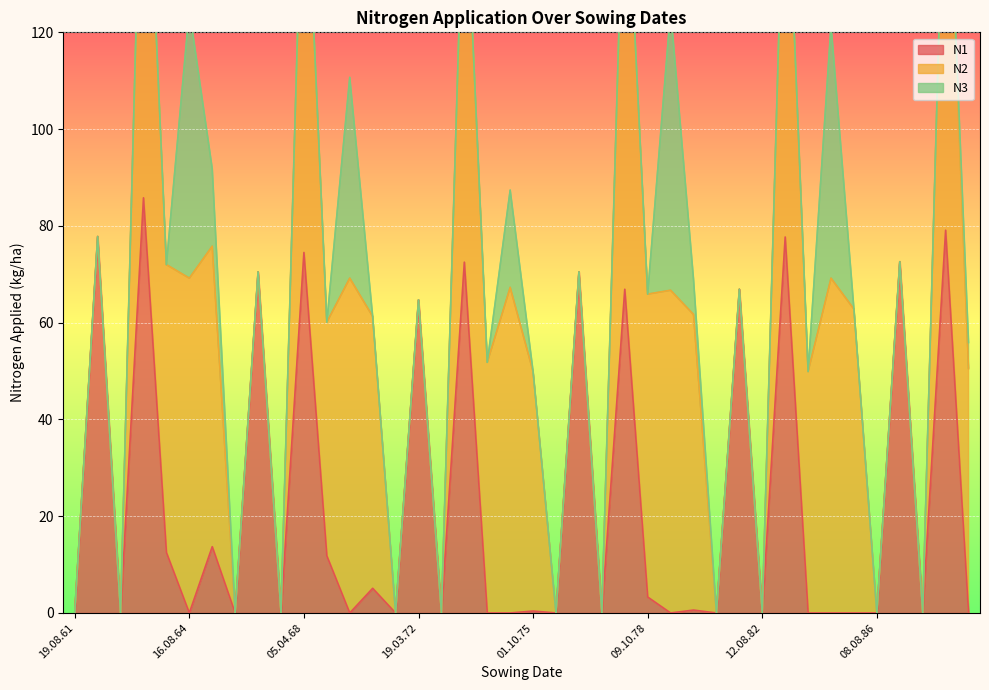

What is the label of the 36th point from the left?

08.08.86